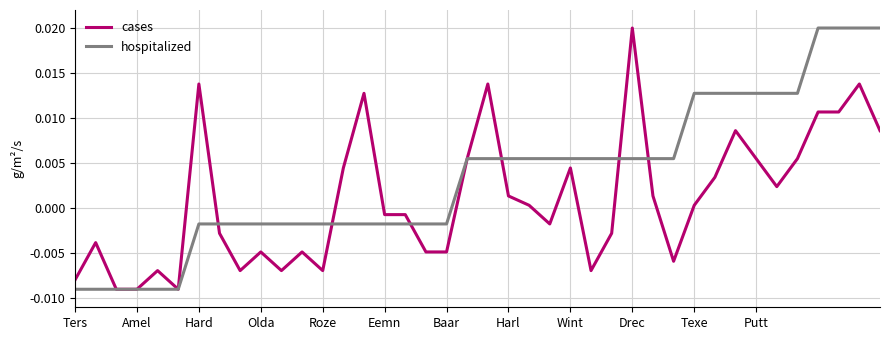

Which series has the largest total across all categories?

hospitalized